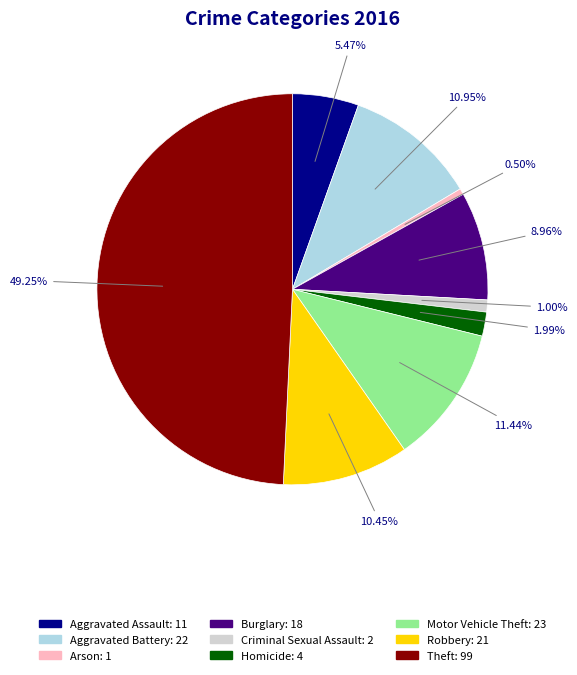

To the nearest percent, what percentage of the pie is Criminal Sexual Assault?

1%